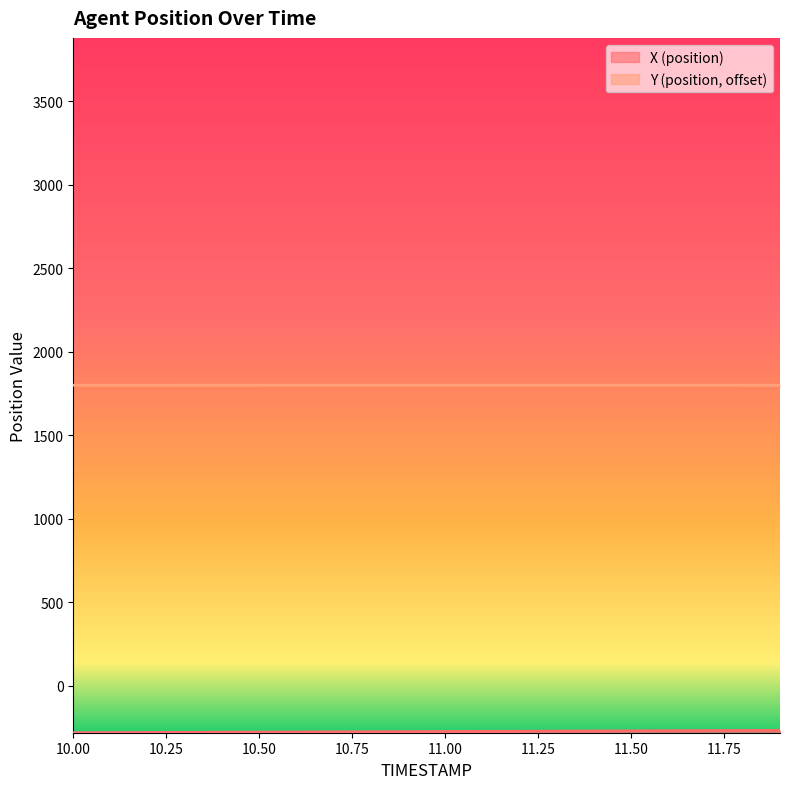

At which label is X (position) closest to -273?

11.0